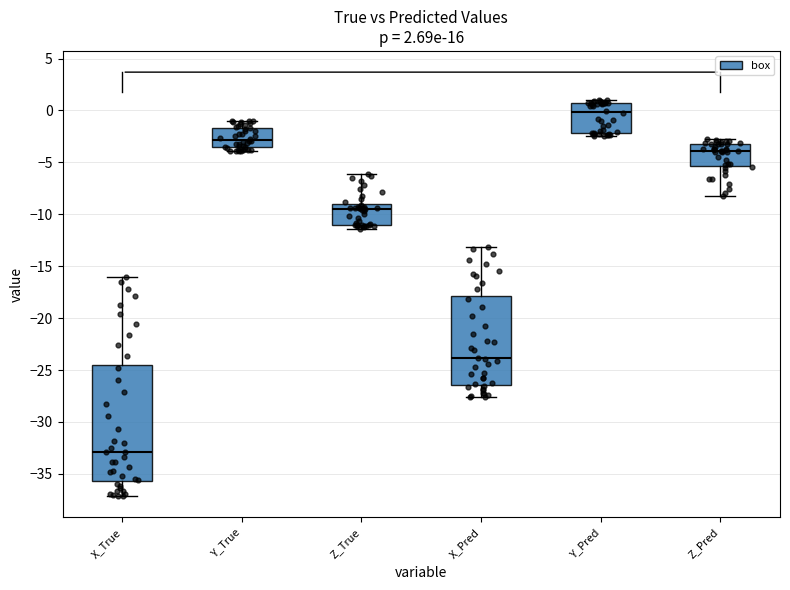

Comparing the boxes themselves (not the whiskers), which one is the tallest?

X_True